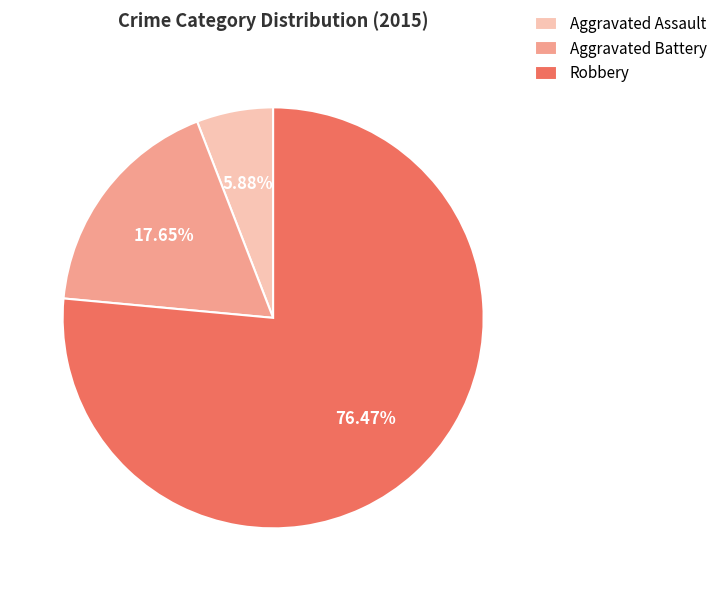

To the nearest percent, what is the difference between the Aggravated Battery and Aggravated Assault slice percentages?

12%